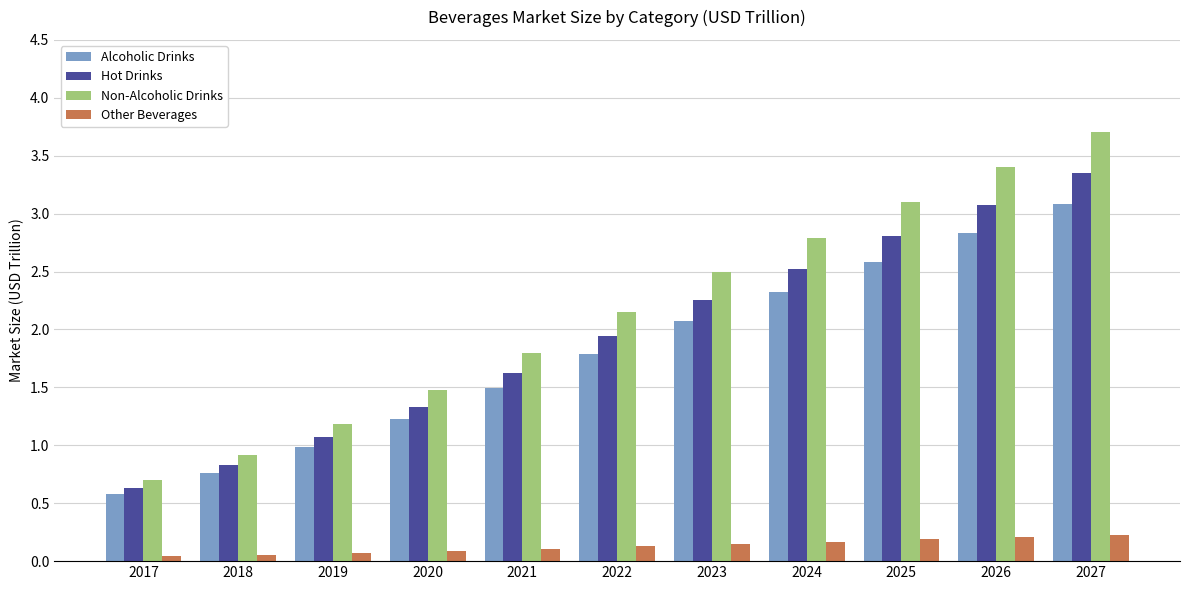

At which label does Non-Alcoholic Drinks reach its peak?

2027